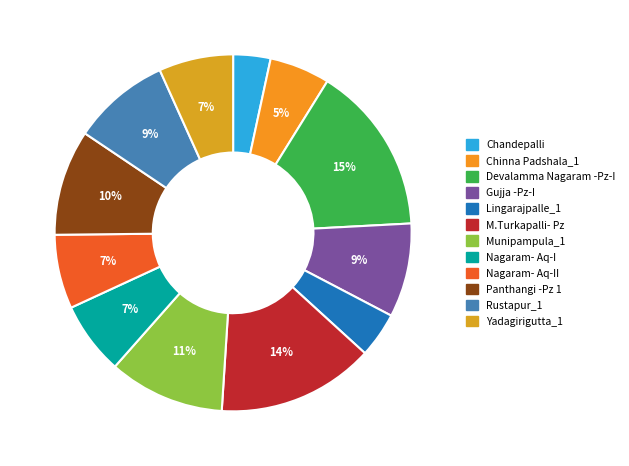

Does Panthangi -Pz 1 account for over 50% of the chart?

No